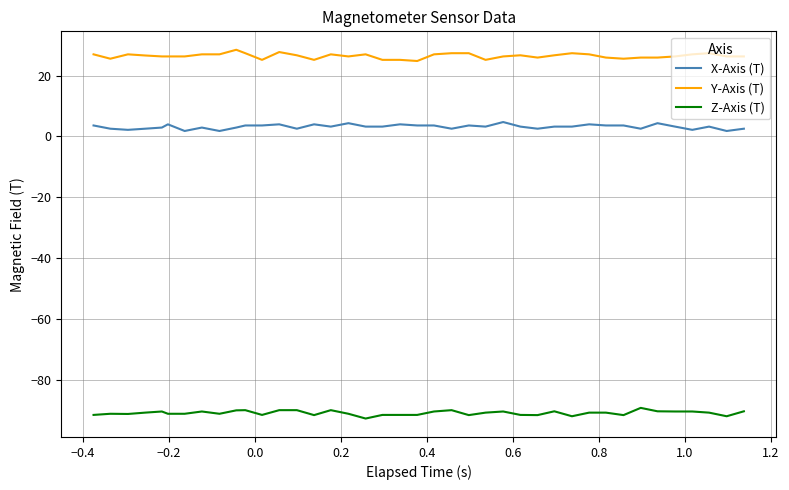

True or false: Y-Axis (T) and X-Axis (T) intersect in this chart.

False